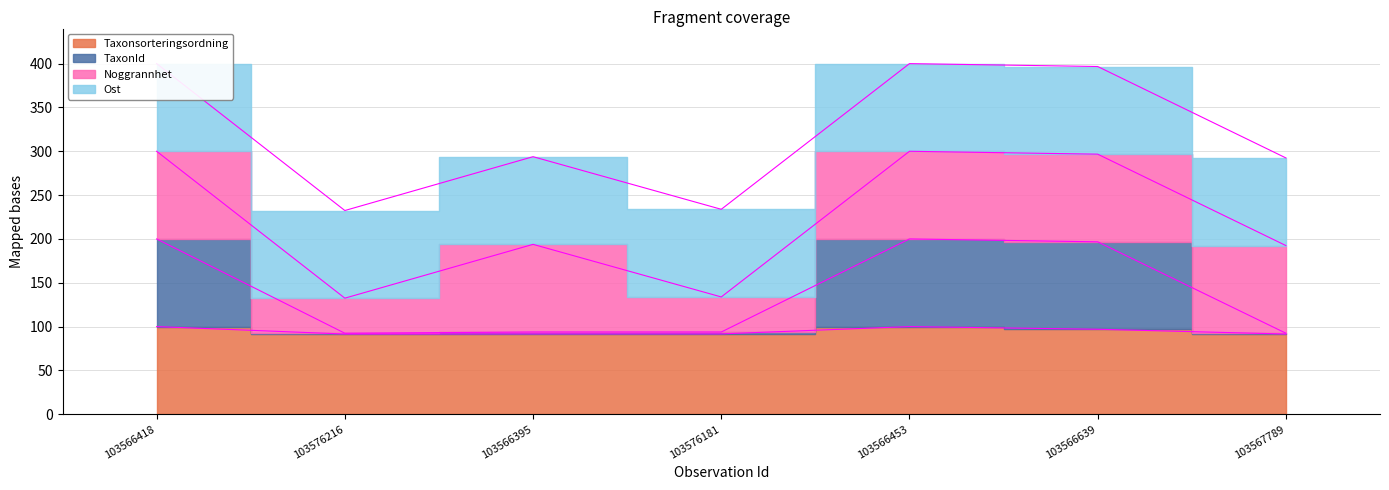

Which label corresponds to the smallest value in the chart?

103576216